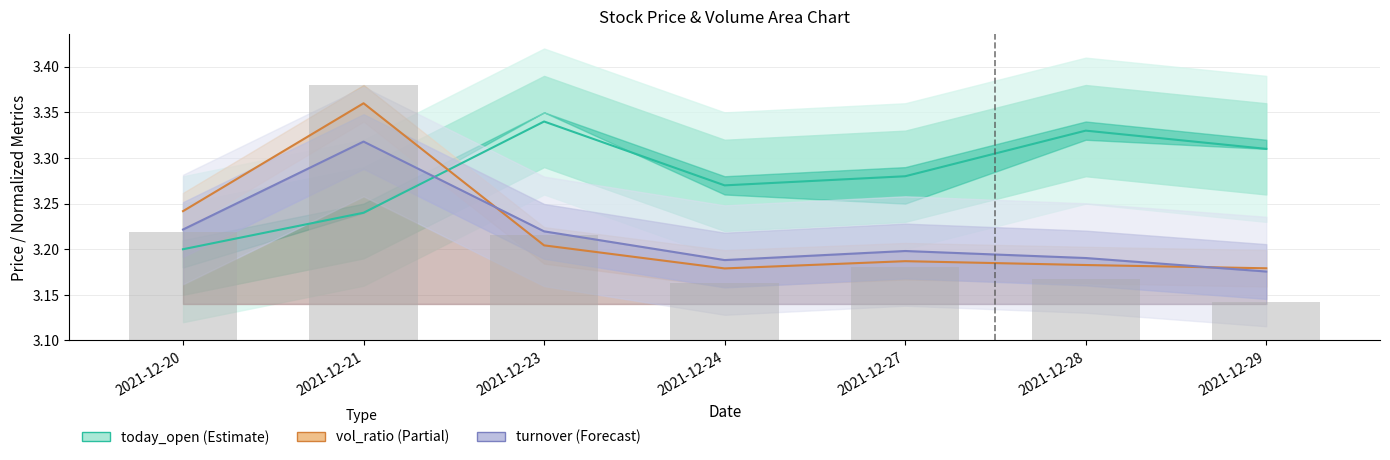

List the labels in order of today_open_line value, largest first.

2021-12-23, 2021-12-28, 2021-12-29, 2021-12-27, 2021-12-24, 2021-12-21, 2021-12-20